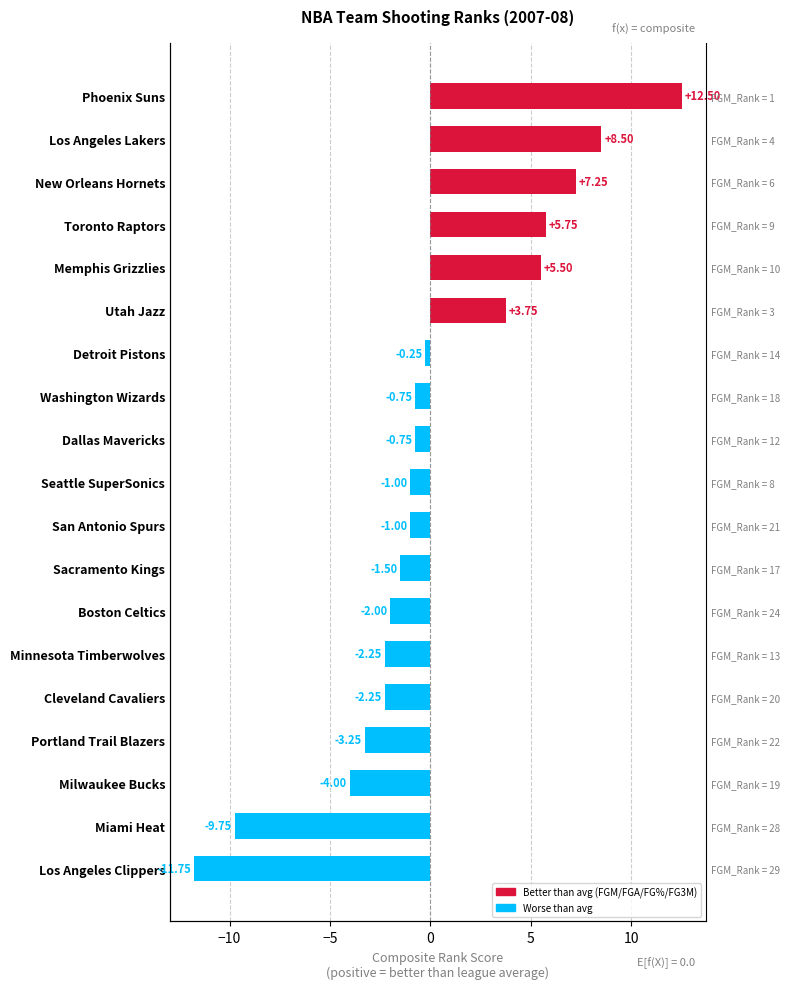

What is the value of the 14th bar from the left?

3.8